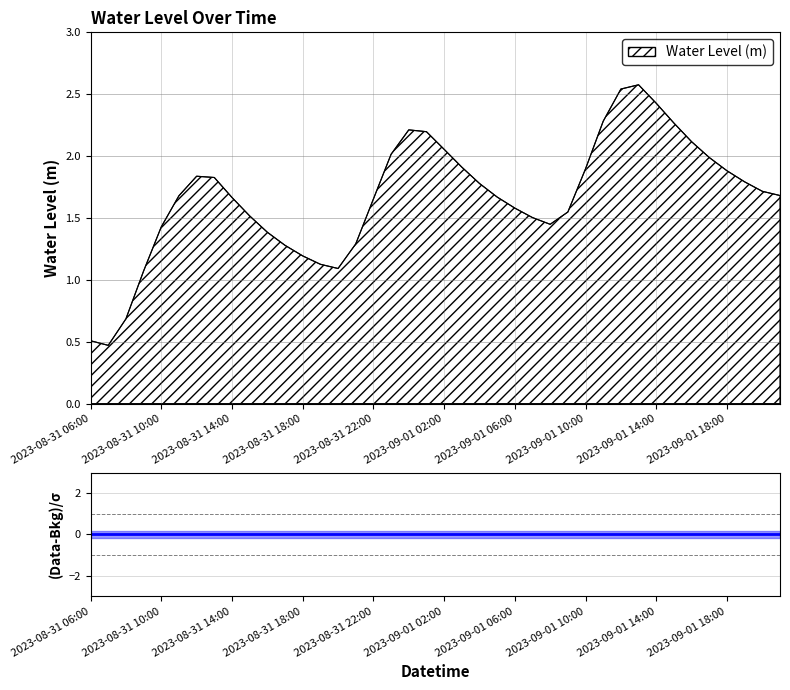

What position from the right is 2023-08-31 15:00?

31